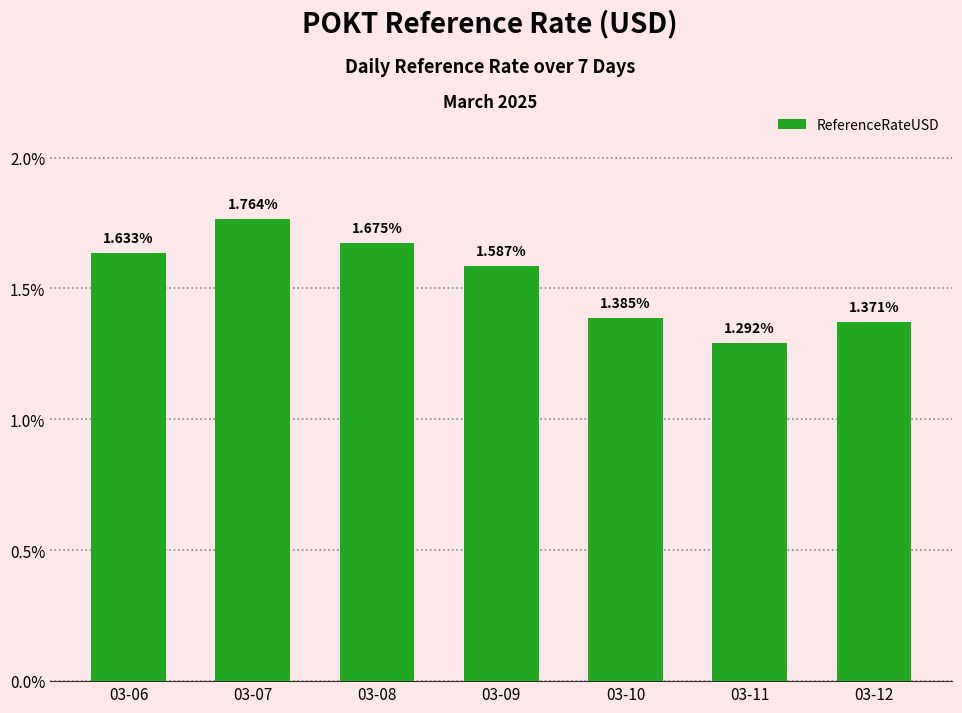

Are the bars horizontal?

No